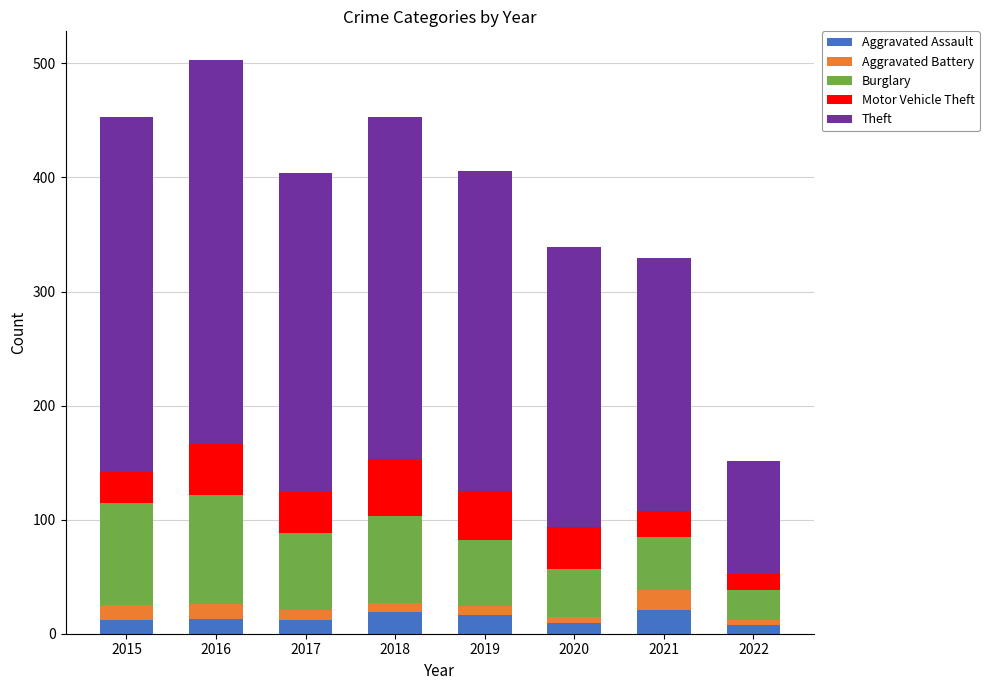

What is the sum of all Aggravated Assault values?

110